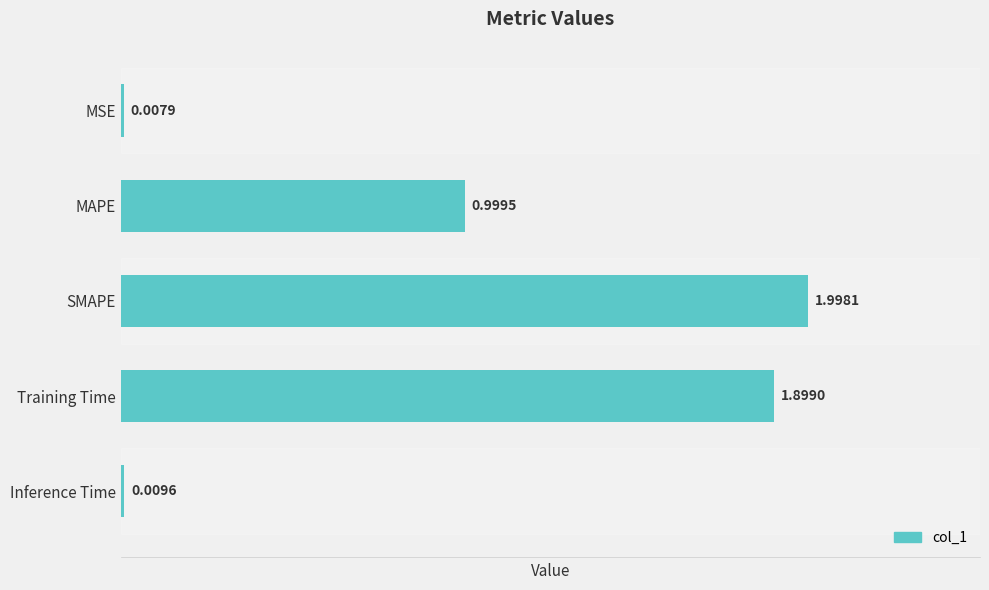

Between MSE and SMAPE, which is larger?

SMAPE